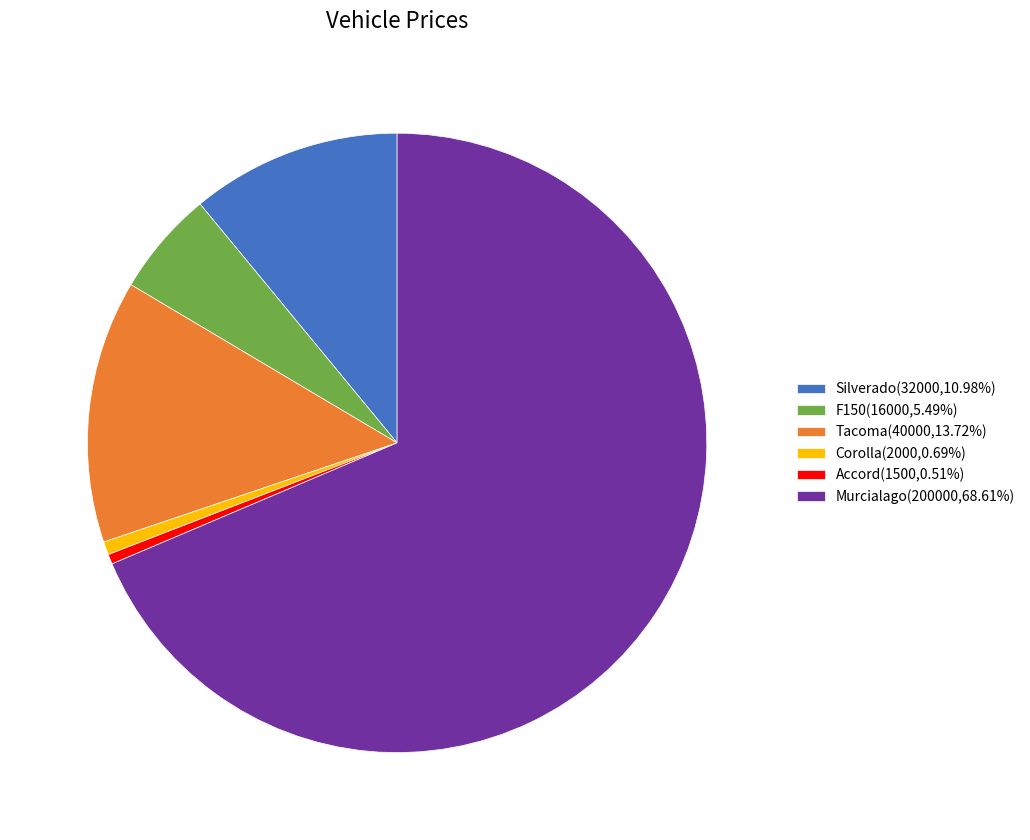

How many slices are in this pie chart?

6